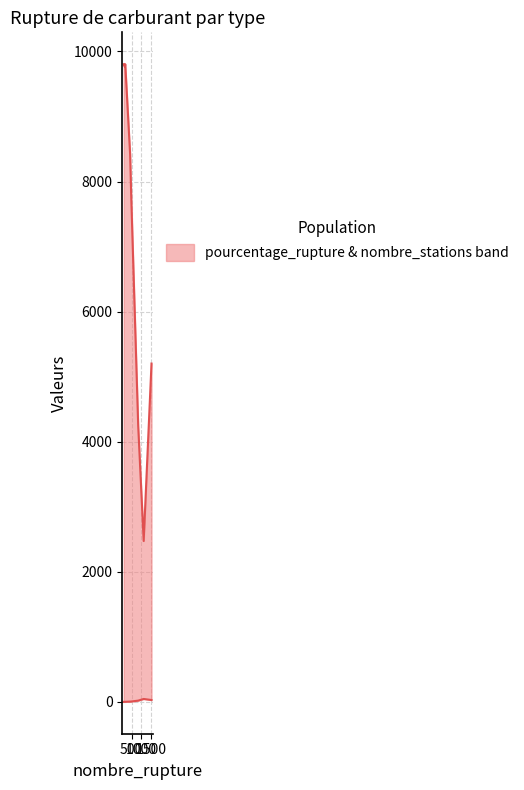

Which series changed the most between E10 and essence?

nombre_stations